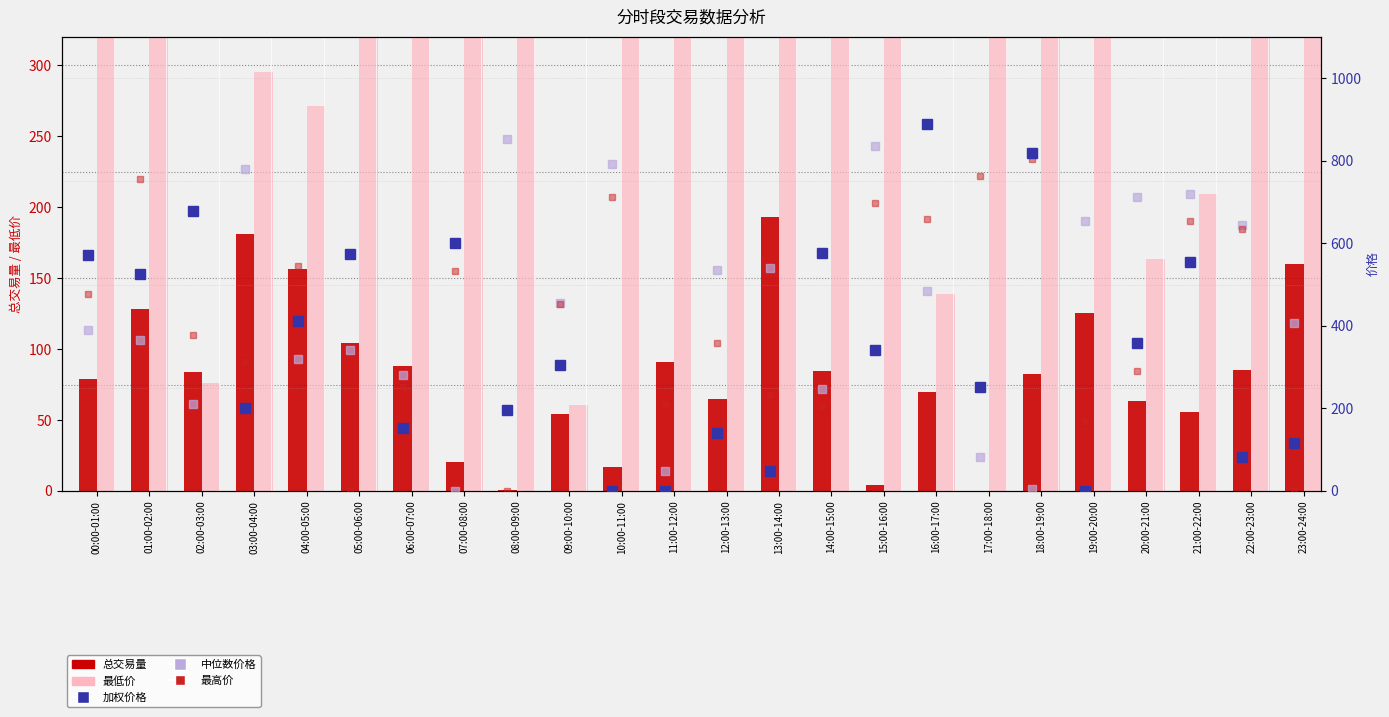

Rank the series by their maximum value, from lowest to highest.

总交易量, 最高价, 中位数价格, 最低价, 加权价格